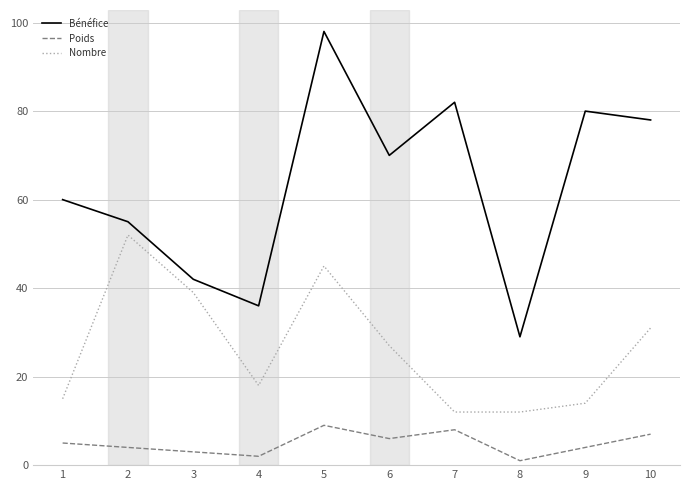

Which category has the lowest value across all series?

8